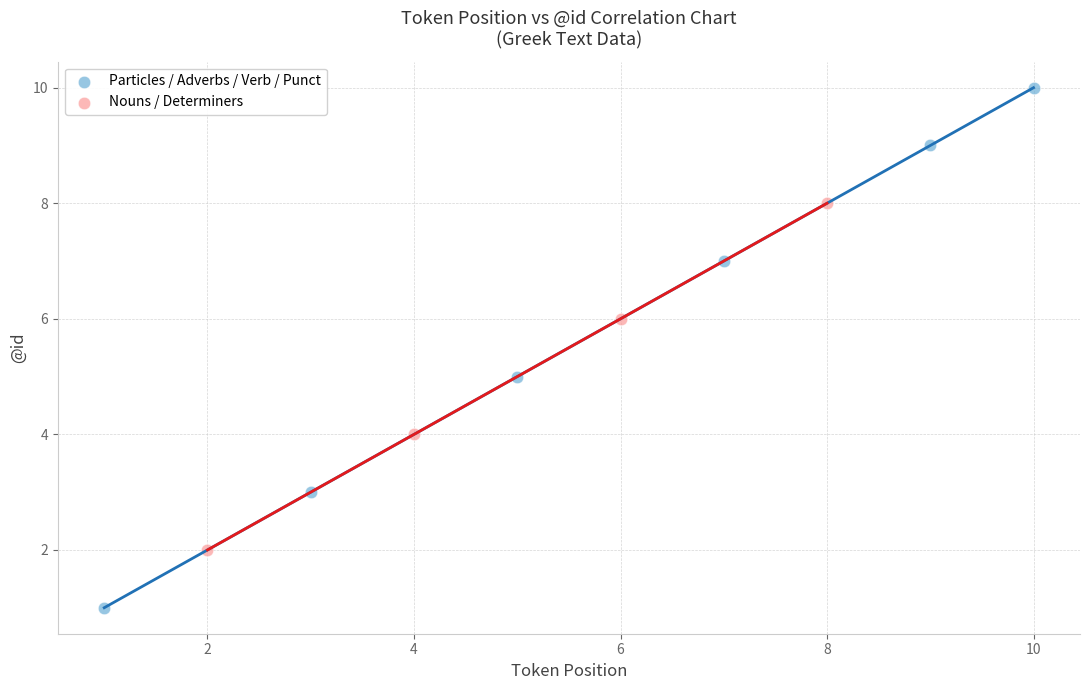

Which series has the widest spread of Y values?

Particles / Adverbs / Verb / Punct